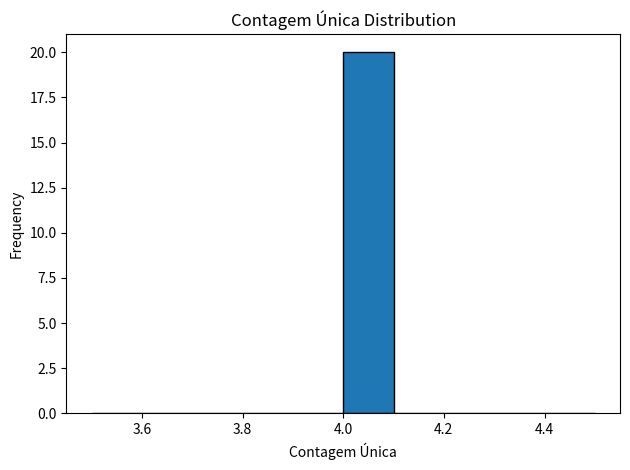

Which range on the x-axis has the tallest bar?

4.0 to 4.1